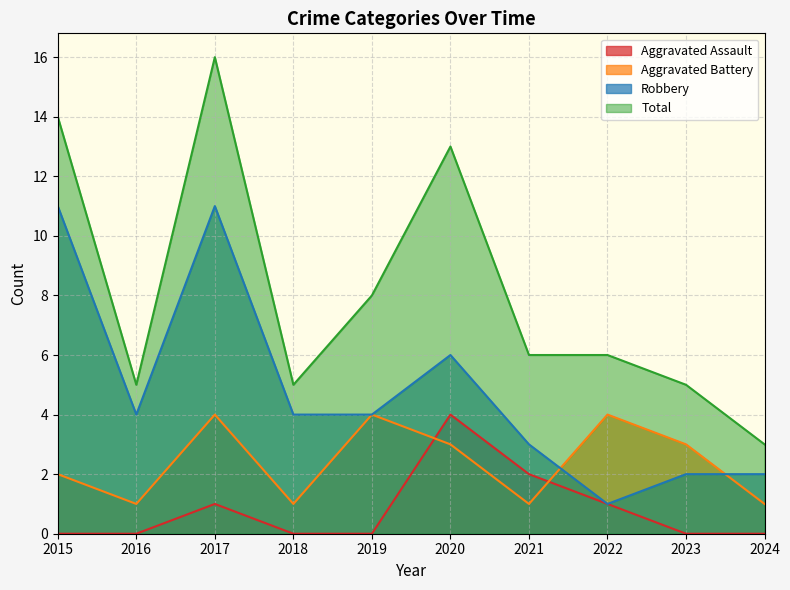

Which has a higher value, 2023 or 2015?

2023